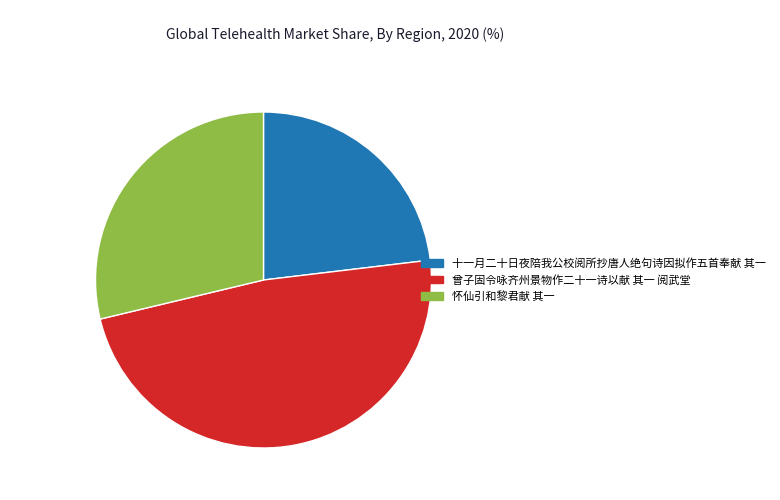

What is the smallest slice in the pie chart?

十一月二十日夜陪我公校阅所抄唐人绝句诗因拟作五首奉献 其一